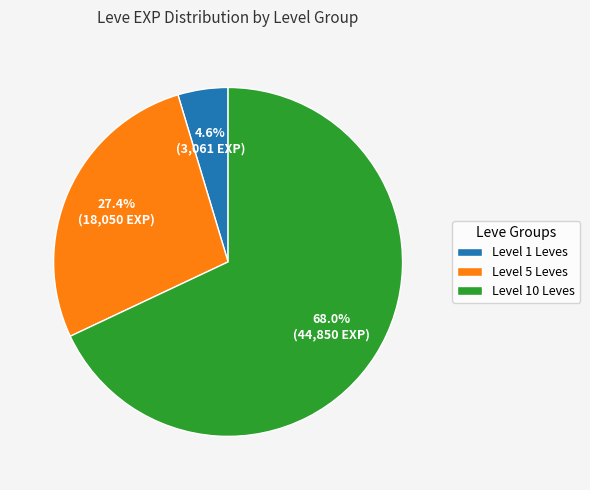

What is the total percentage of Level 1 Leves and Level 10 Leves?

72.6%